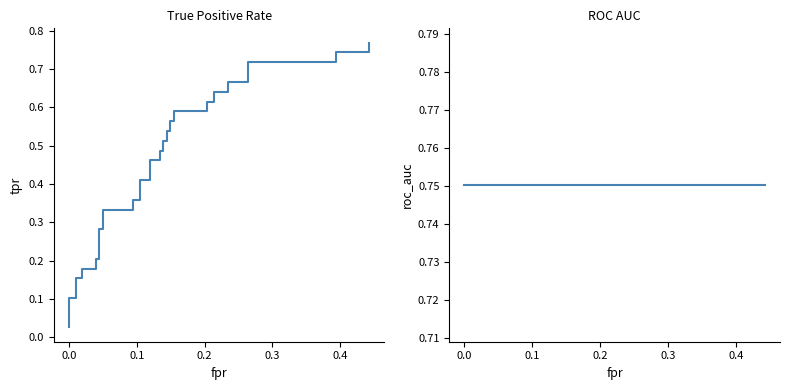

Does the chart have visible grid lines?

No